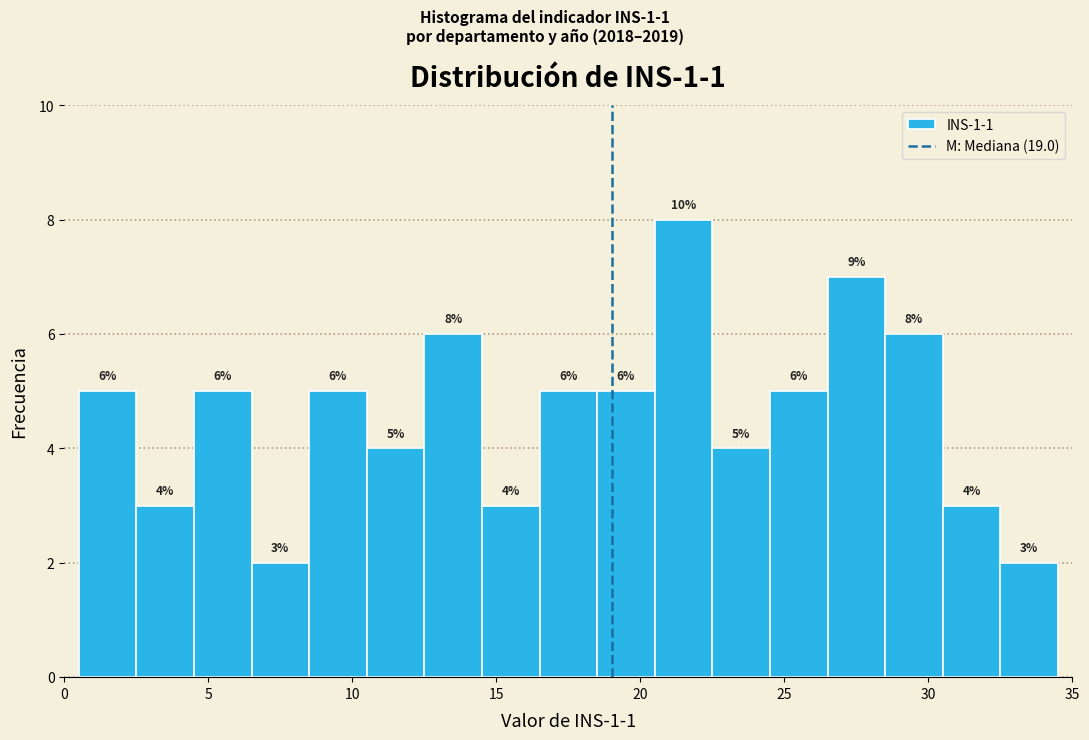

Which range on the x-axis has the tallest bar?

20.5 to 22.5